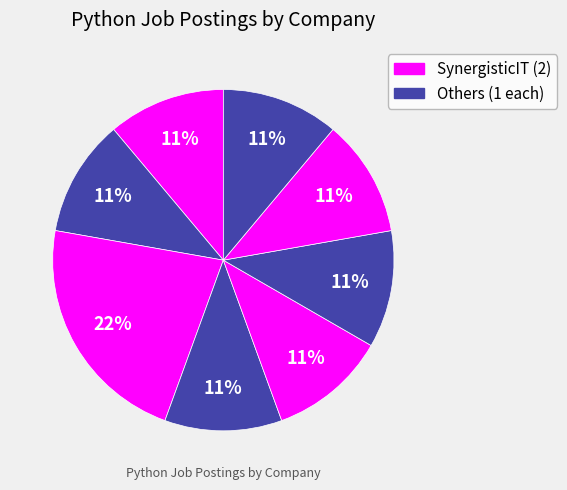

Count the number of slices in the pie.

8